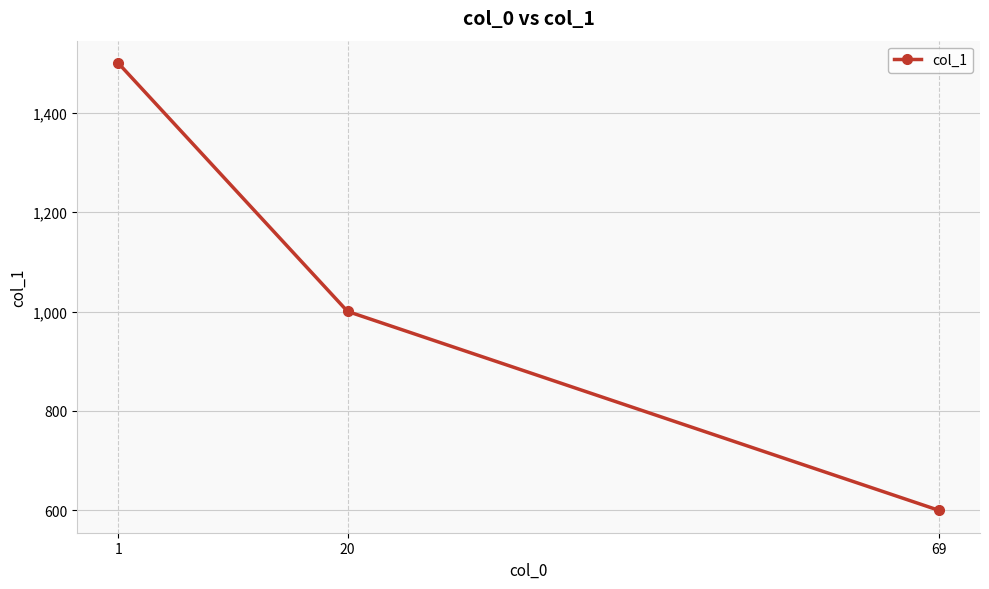

Reading left to right, list all the values displayed in this chart.

1=1500.6	20=1000.3	69=599.6